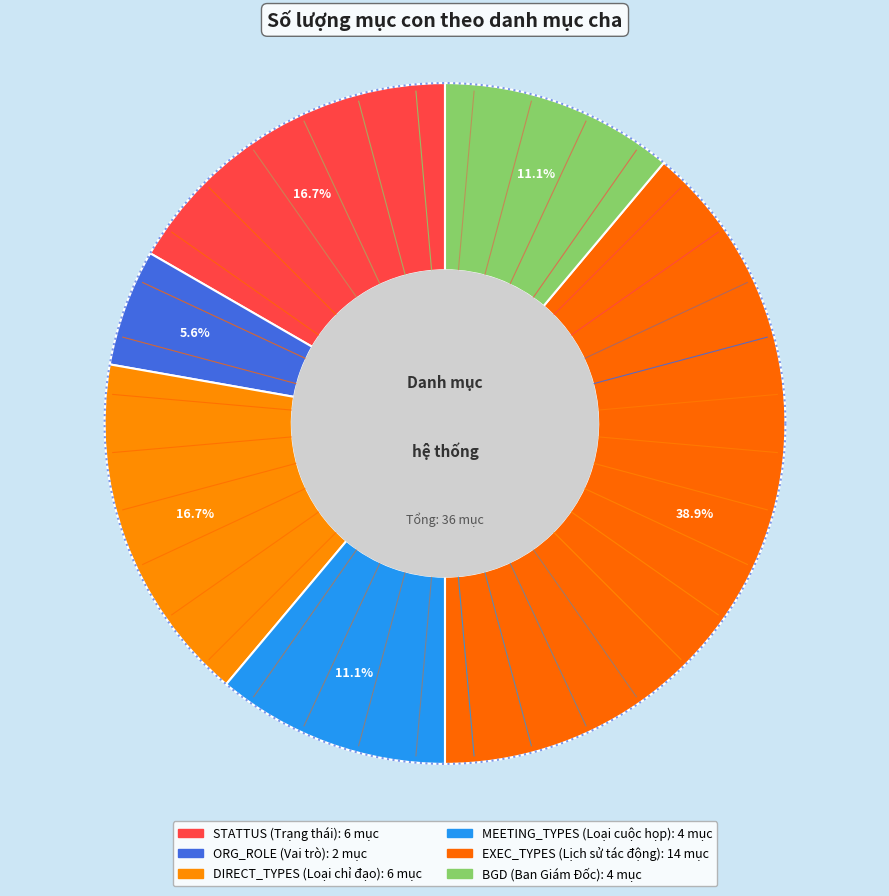

What is the change in value from EXEC_TYPES (Lịch sử tác động) to BGD (Ban Giám Đốc)?

-10